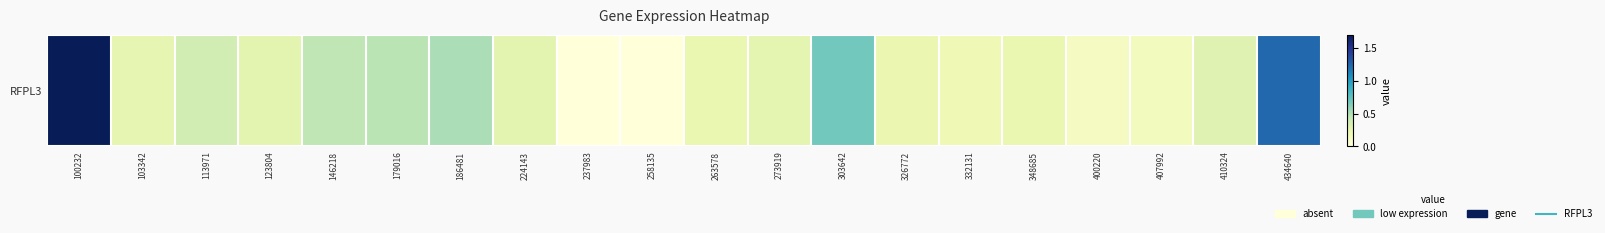

Reading left to right, what are all the values shown in this chart?

100232=1.7	103342=0.2	113971=0.4	123804=0.3	146218=0.5	179016=0.5	186481=0.5	224143=0.3	237983=0.0	258135=0.0	263578=0.2	273919=0.3	303642=0.7	326772=0.2	332131=0.2	348685=0.2	400220=0.1	407992=0.1	410324=0.3	434640=1.2